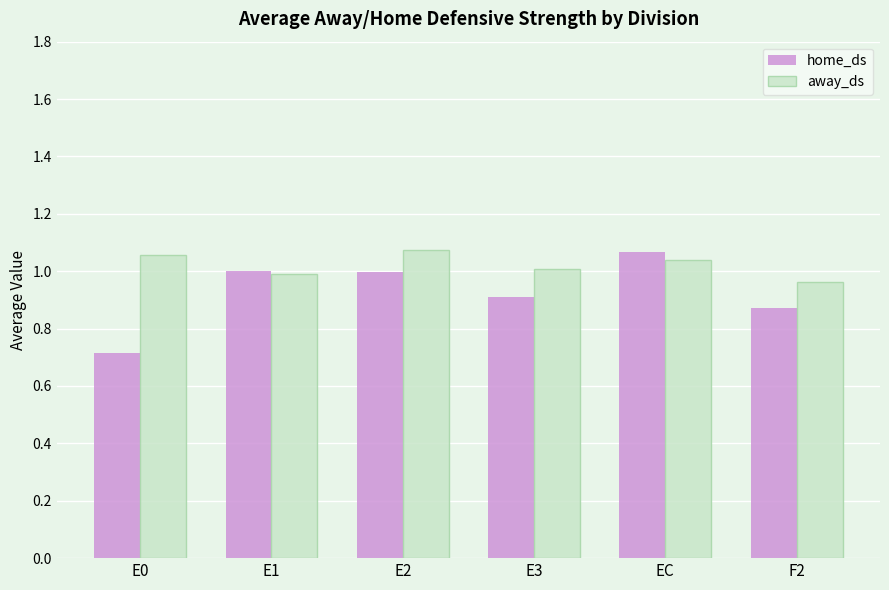

How many bars are there in total?

12